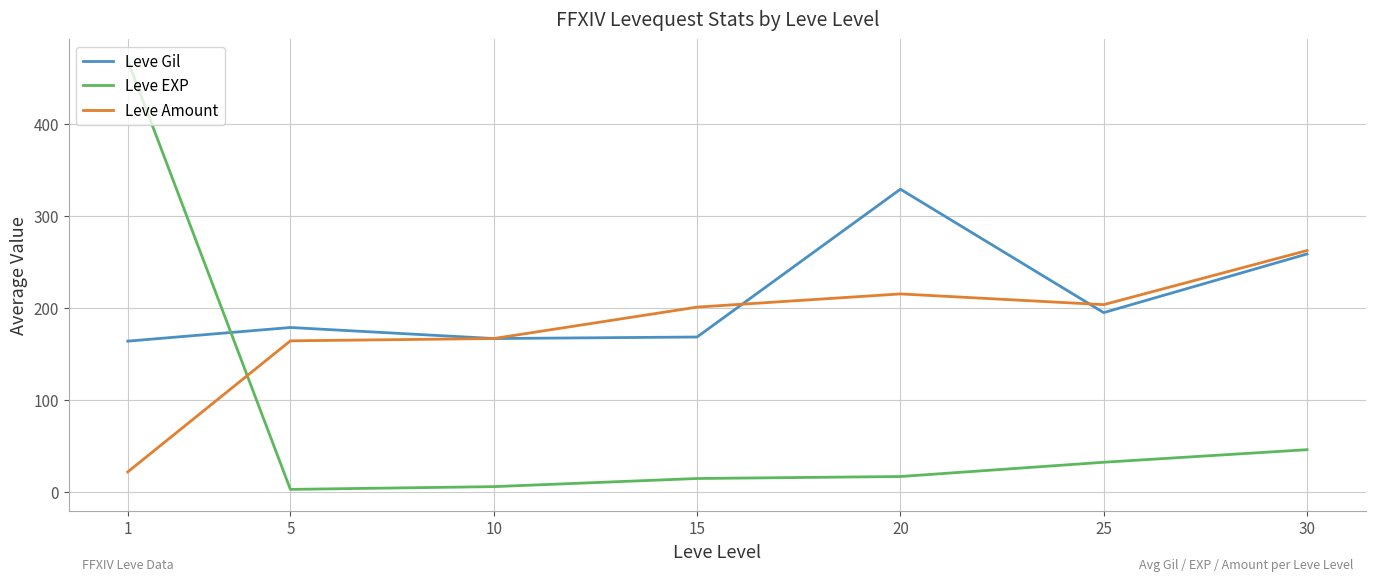

Read the Leve Amount value at 5.

163.8